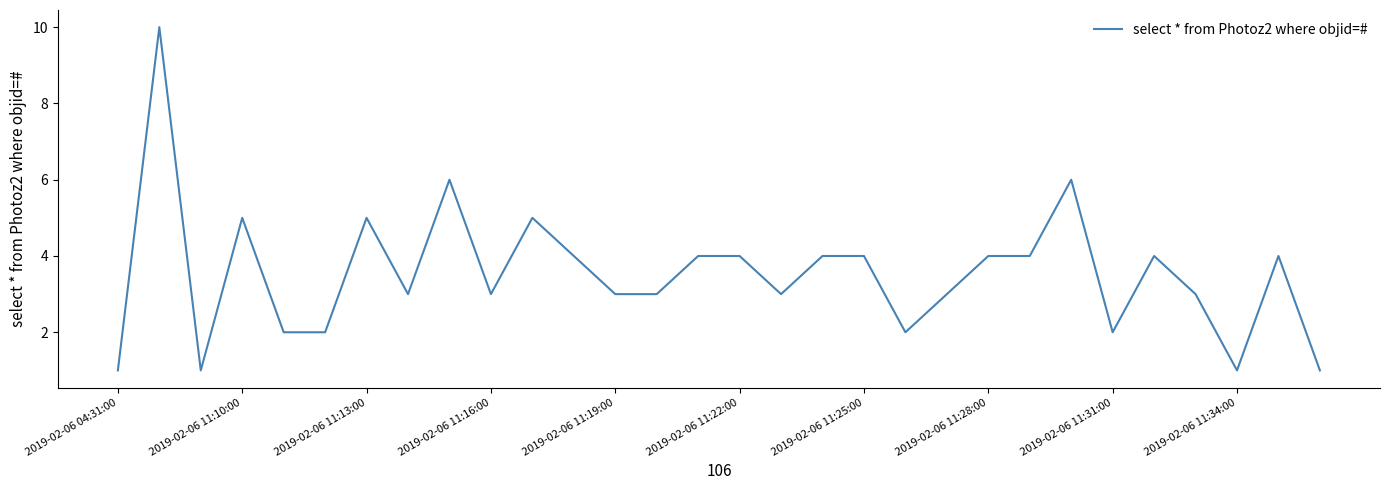

What is the maximum value shown in the chart?

10